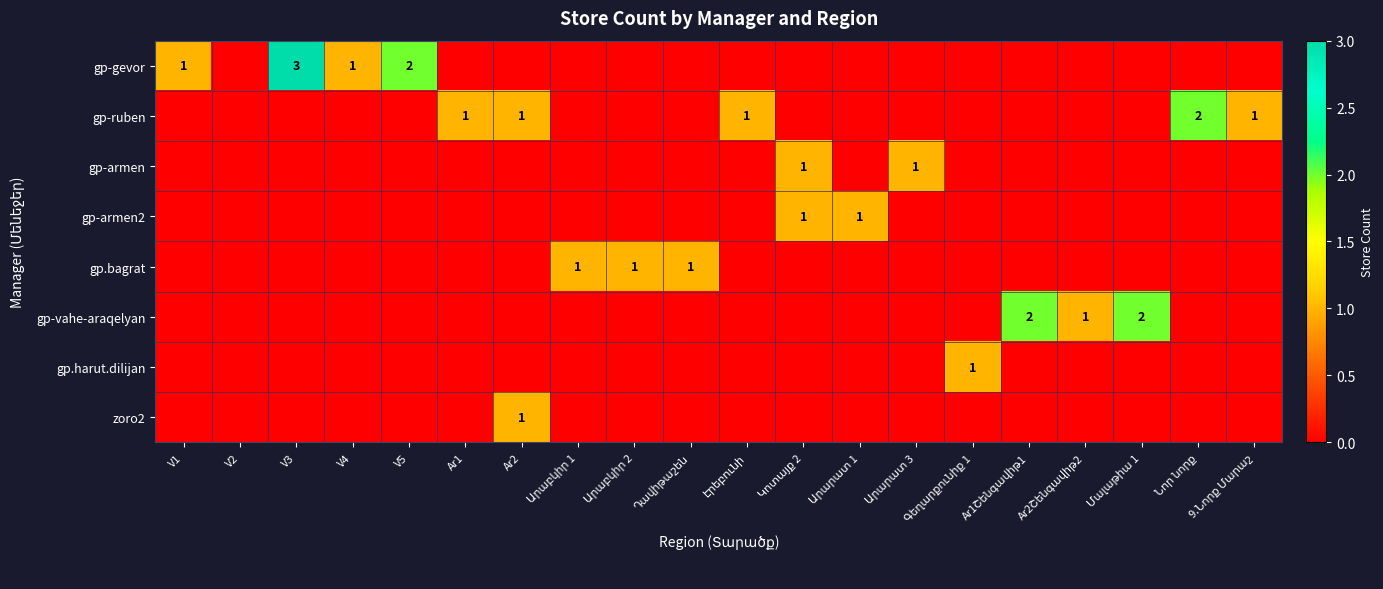

True or false: gp.harut.dilijan has a value of 0 at Ar2Շենգավիթ2.

True